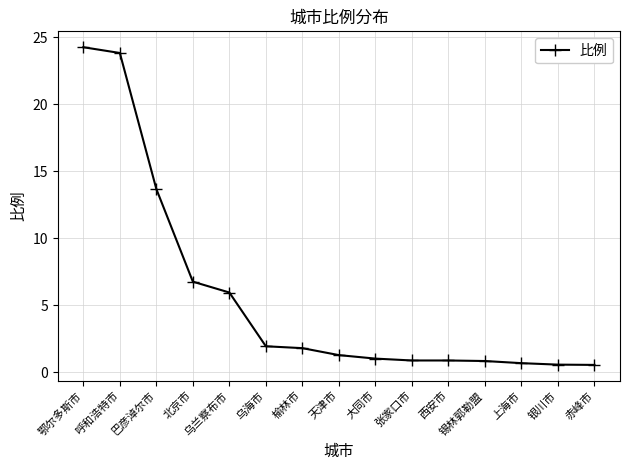

Is it true that the value at 锡林郭勒盟 is 0.8?

True